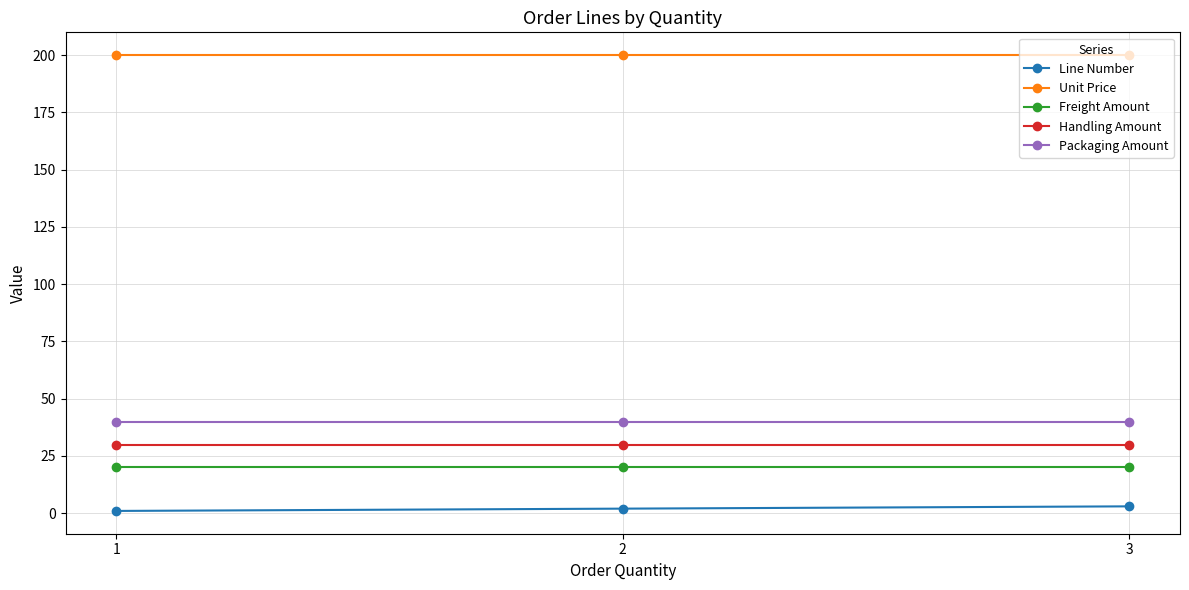

The value of Handling Amount at 3 is 11. True or false?

False